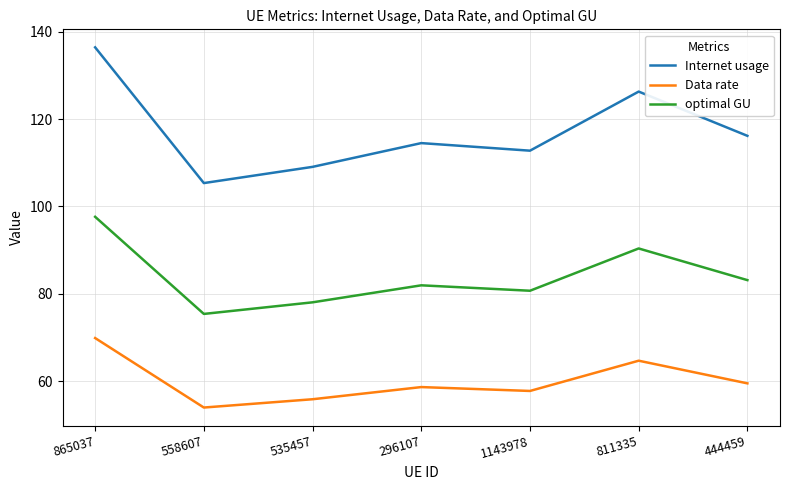

Where does the Internet usage series first go above 114?

865037